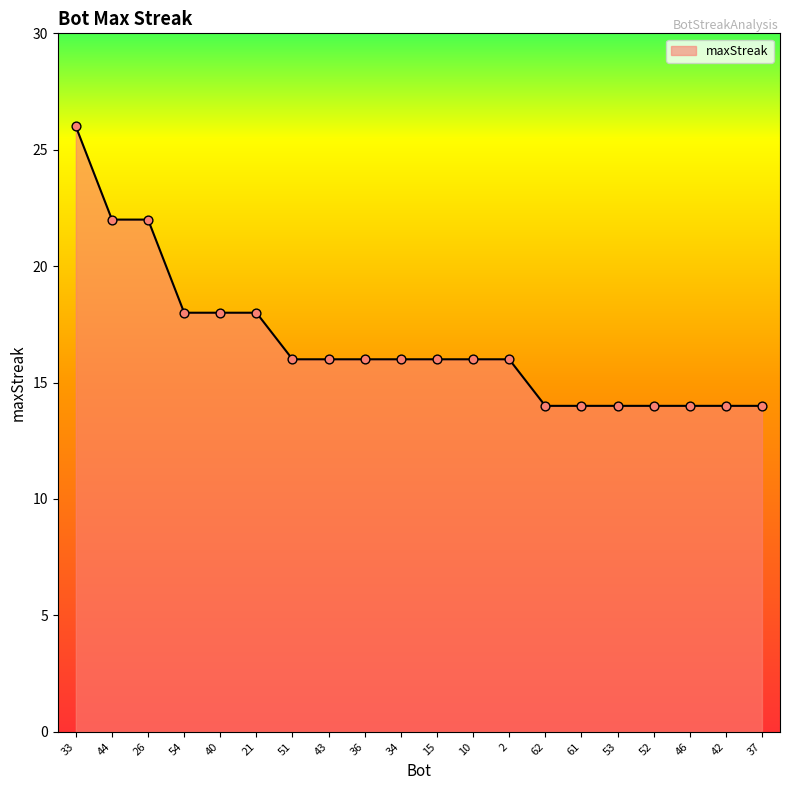

What is the change in value from 2 to 52?

-2